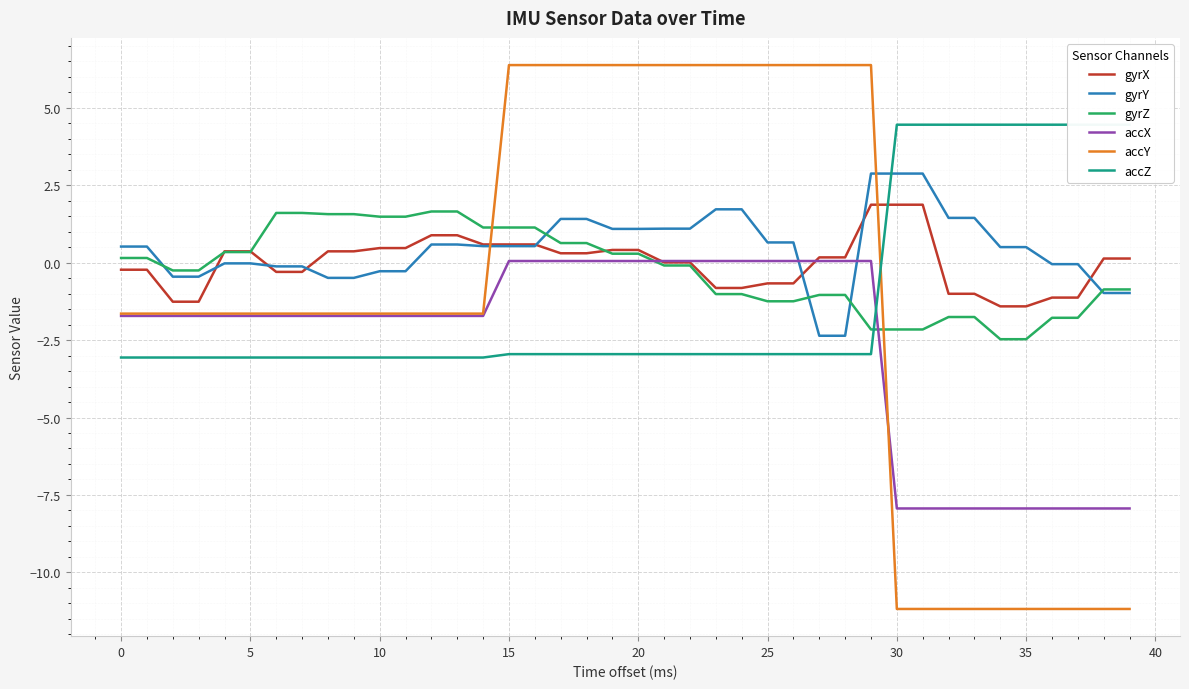

What is the total value across all series at 19?

5.3